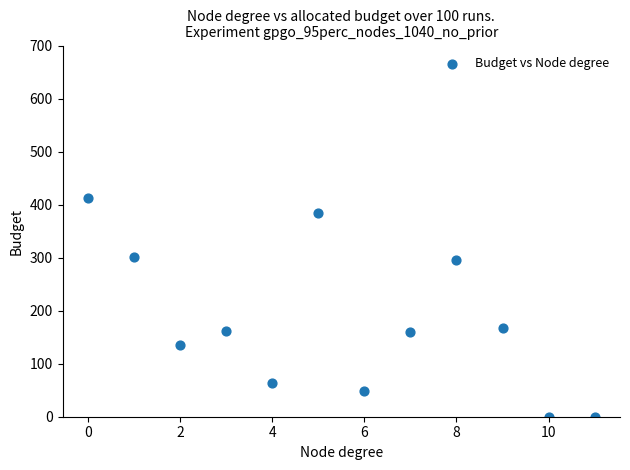

What Y value in the scatter plot is closest to 206?

168